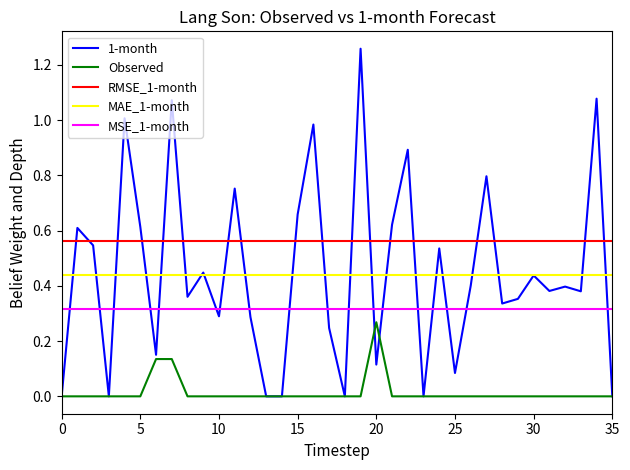

Which series has the largest range (max minus min)?

1-month